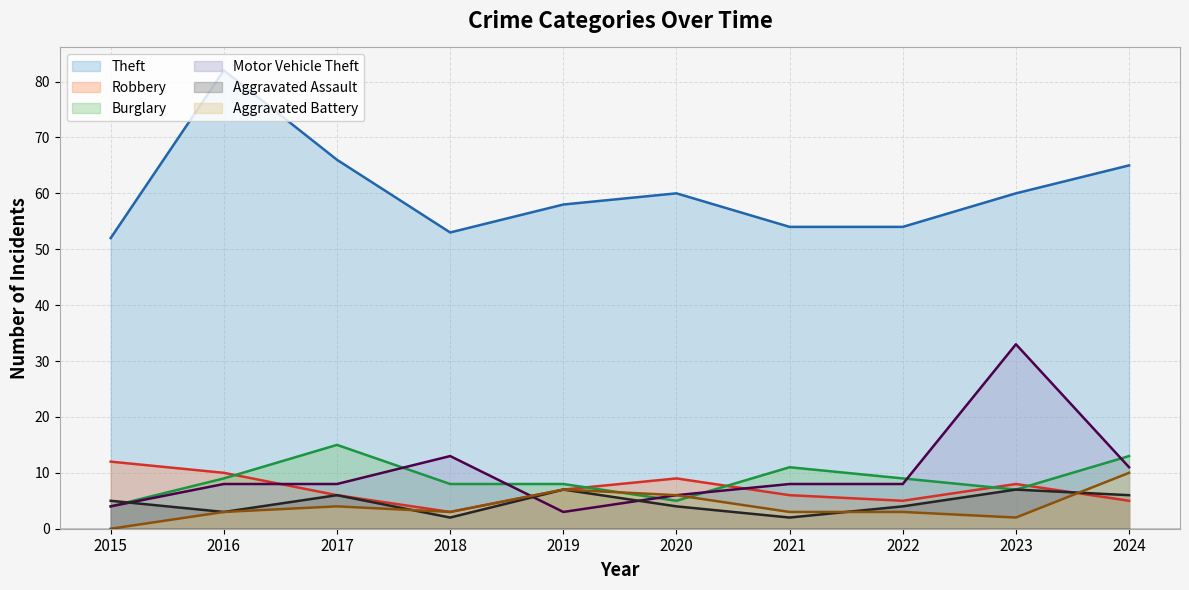

What is the maximum value for Aggravated Assault?

7